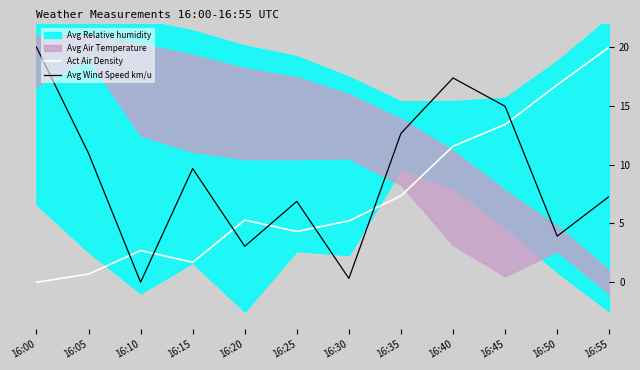

Is the value of Act Air Density at 16:50 greater than the value of Avg Wind Speed km/u at 16:05?

Yes